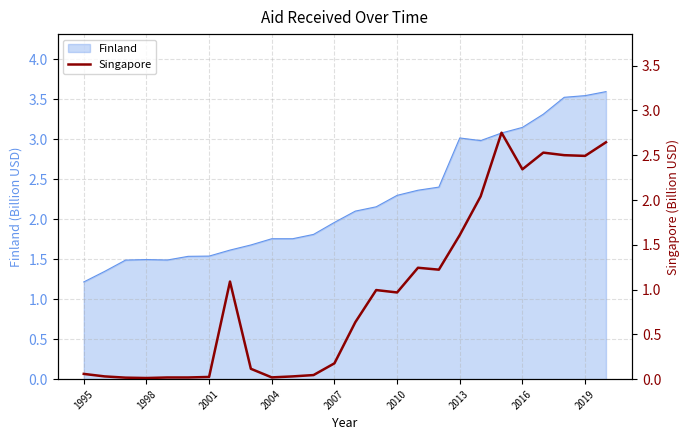

What is the lowest value of the Finland series?

1.2